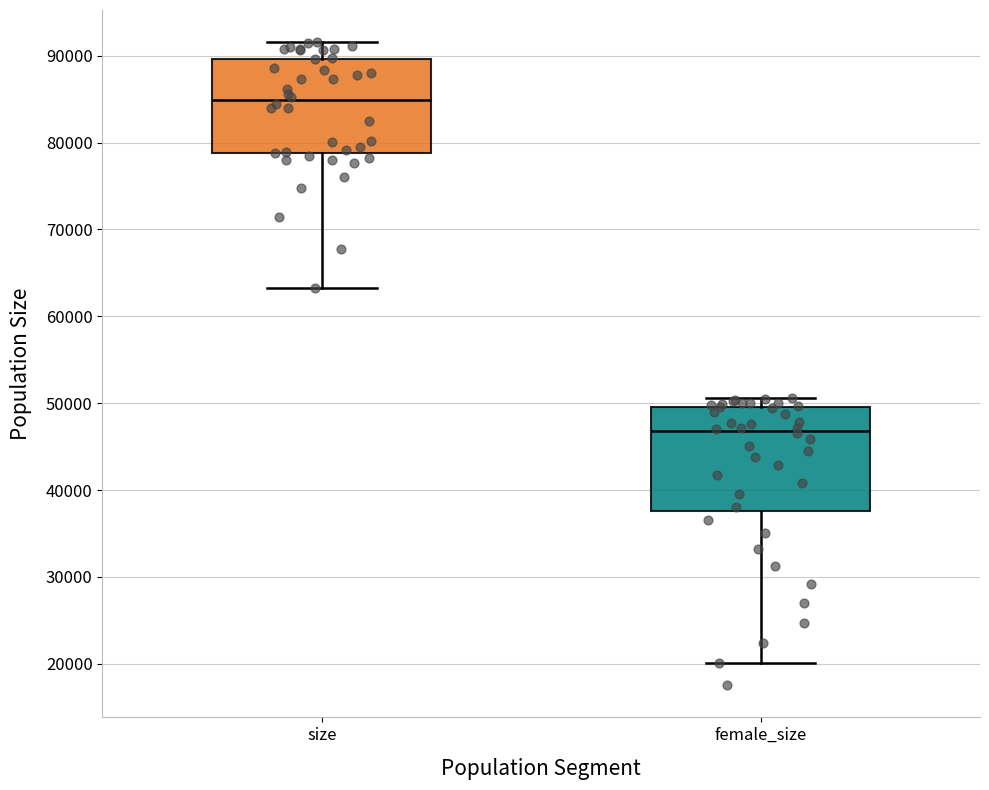

Where does the lower whisker of the box for size end on the y-axis? The values are not printed on the chart, so give them approximately, as read against the axis.

63000